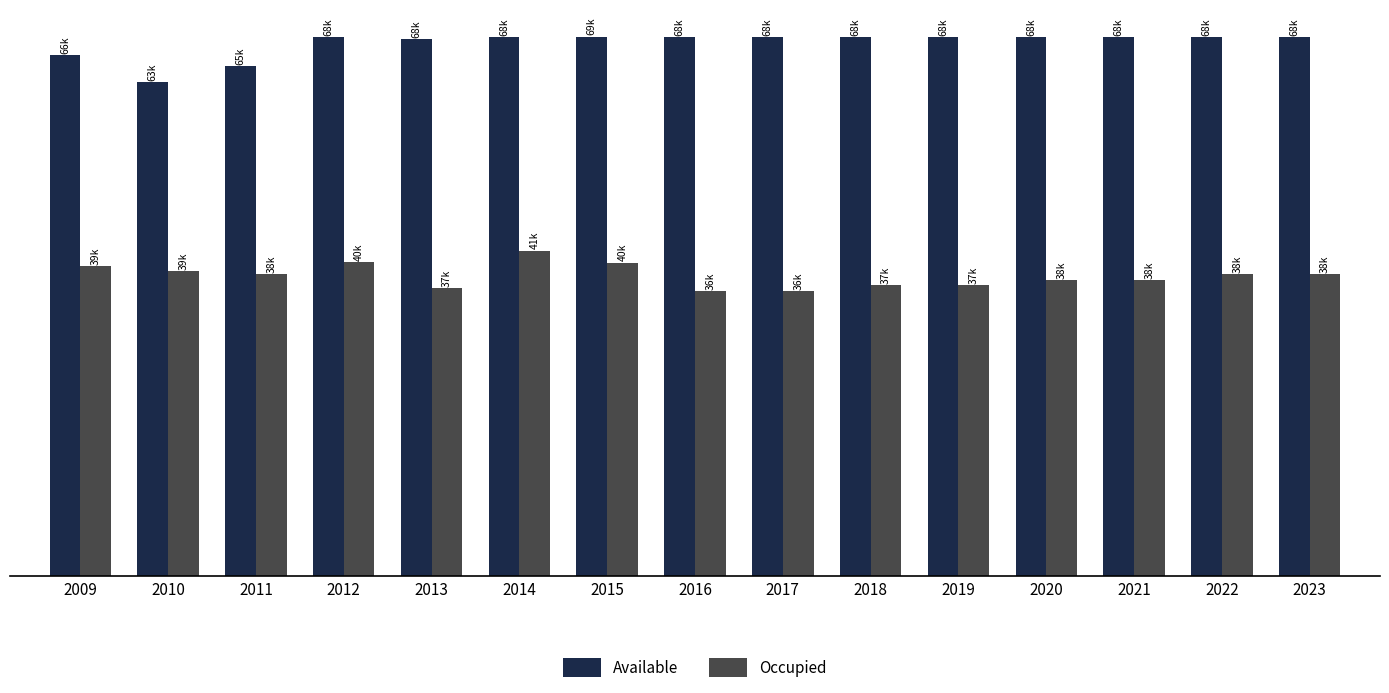

Reading left to right, list all the values displayed in this chart.

Available: 66198.0	62776.0	64793.0	68442.0	68255.0	68490.0	68525.8	68428.2	68424.7	68467.2	68461.5	68445.4	68449.7	68455.9	68453.1
Occupied: 39372.0	38733.0	38381.0	39912.0	36611.0	41373.6	39834.8	36266.9	36265.1	36972.3	36969.2	37645.0	37647.3	38335.3	38333.8